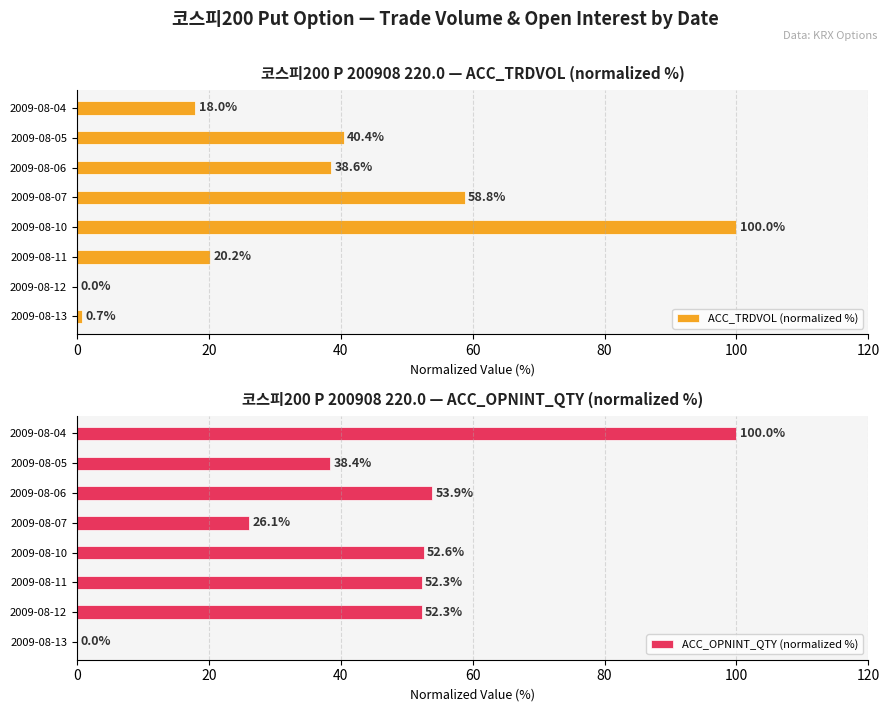

What is the difference between the ACC_OPNINT_QTY (normalized %) values at 2009-08-07 and 2009-08-11?

26.1